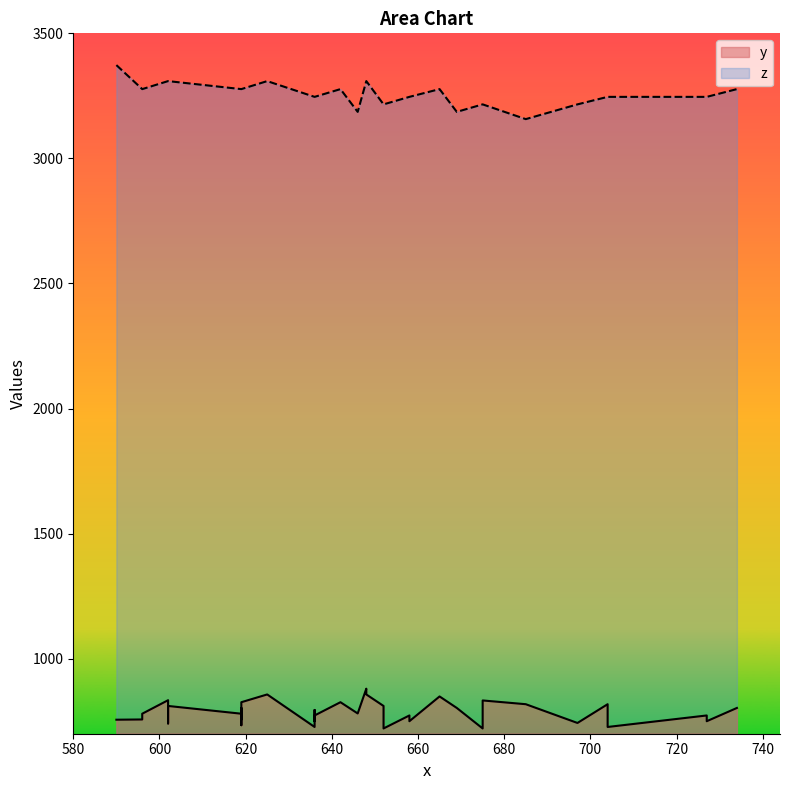

Which category has the highest value across all series?

590